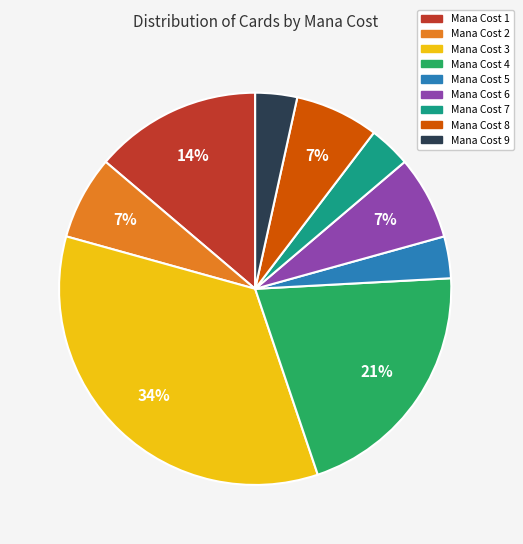

Is there a majority slice in this chart?

No